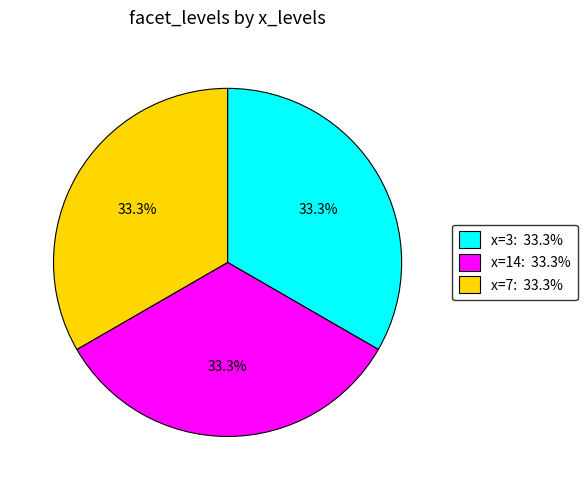

Is there any slice that represents more than half of the pie?

No